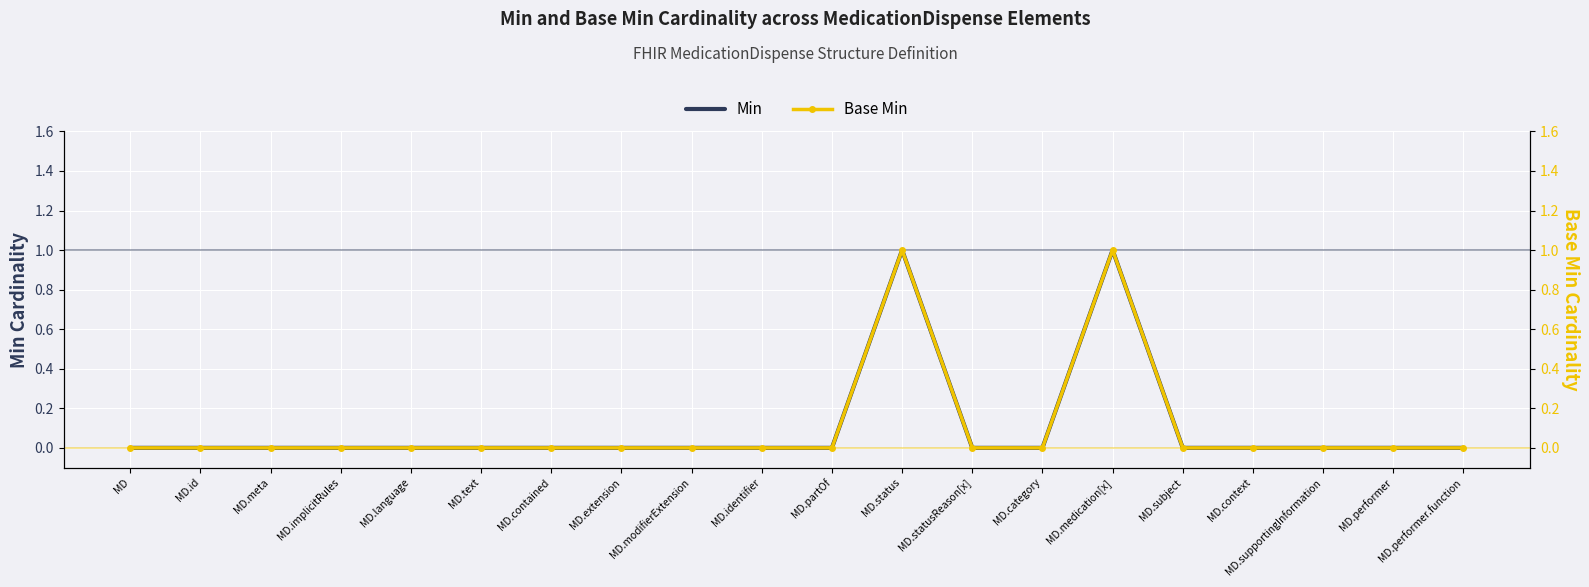

How many Base Min values are between 0 and 1?

20